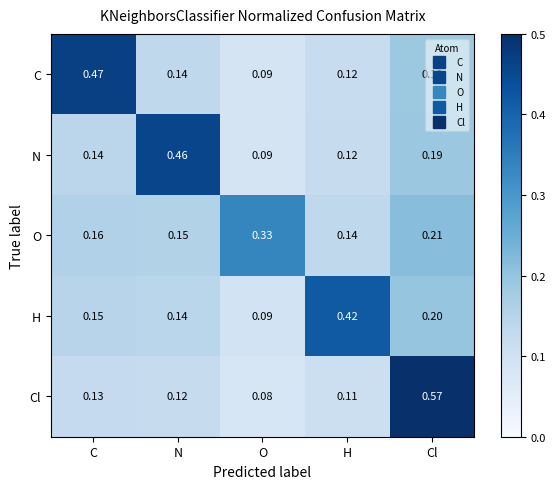

Which label corresponds to the smallest value in the chart?

O